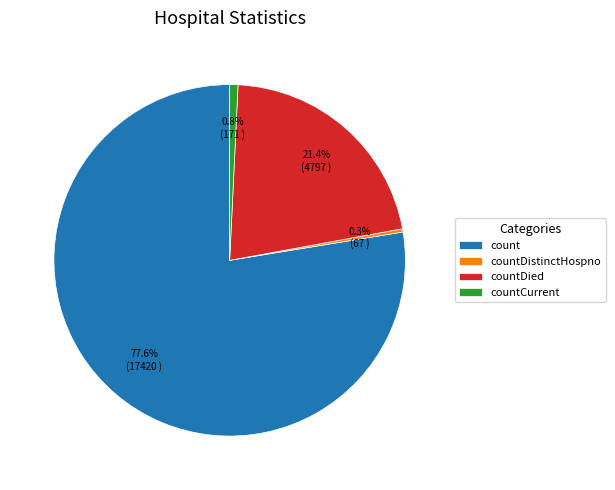

To the nearest percent, what portion does count represent?

78%